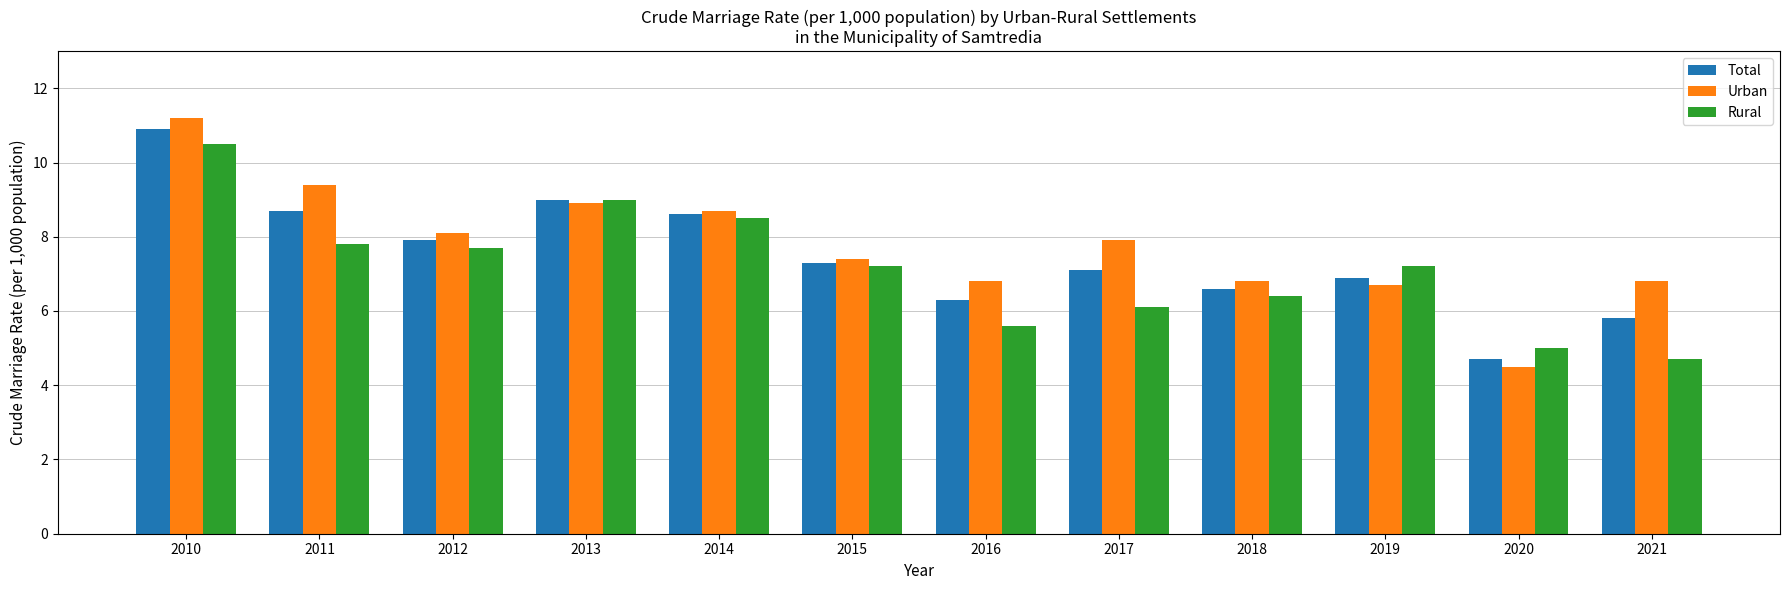

At which category is the sum across all series the highest?

2010